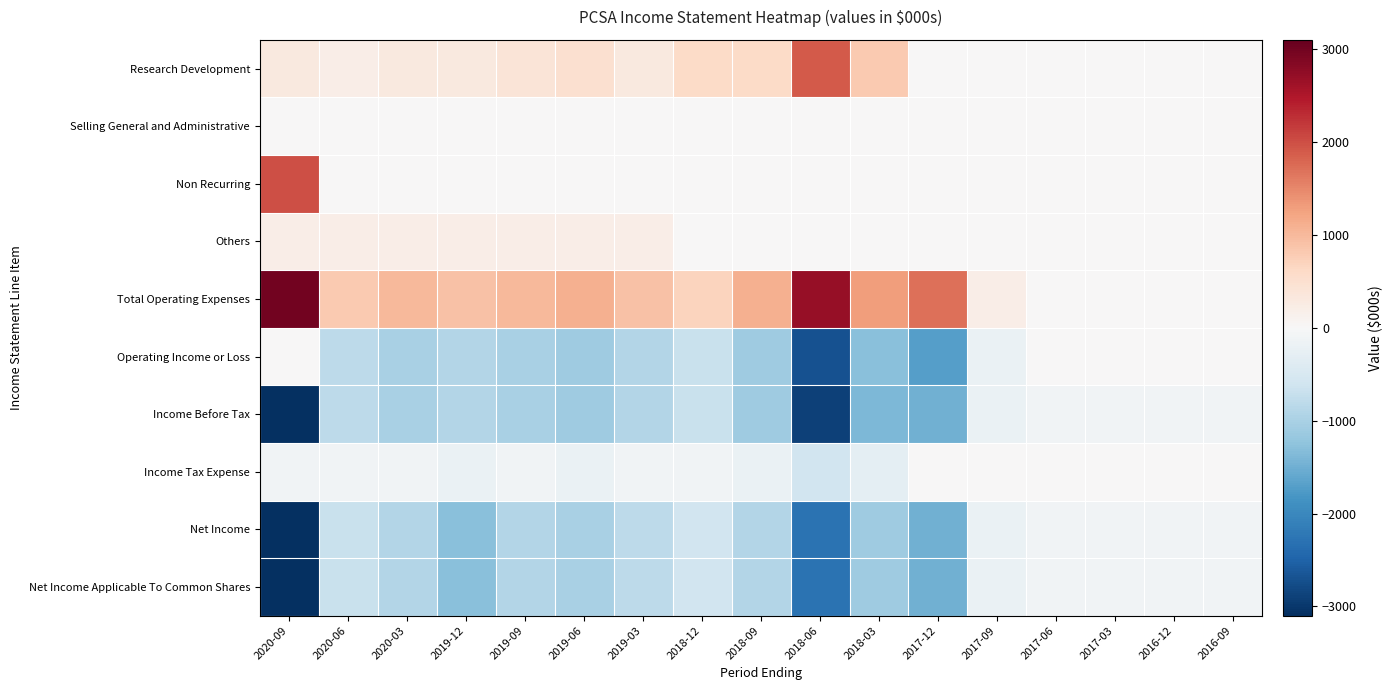

Which has a higher value, 2016-09 or 2018-03?

2018-03